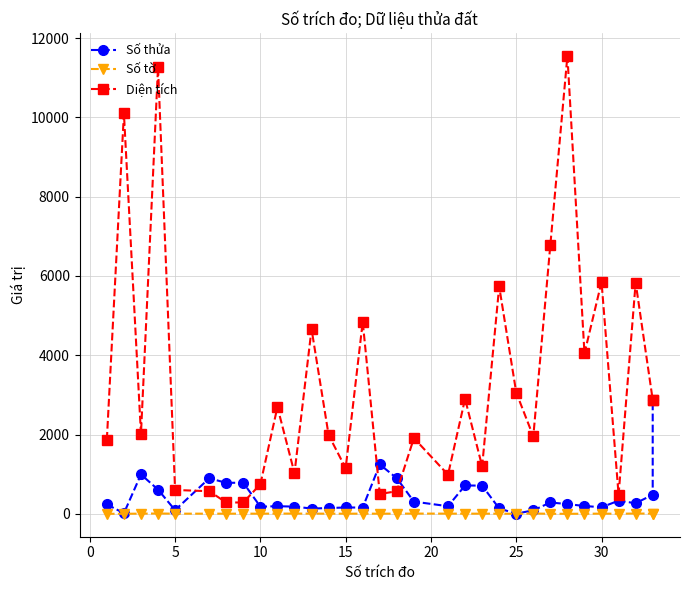

Which series has the largest range (max minus min)?

Diện tích